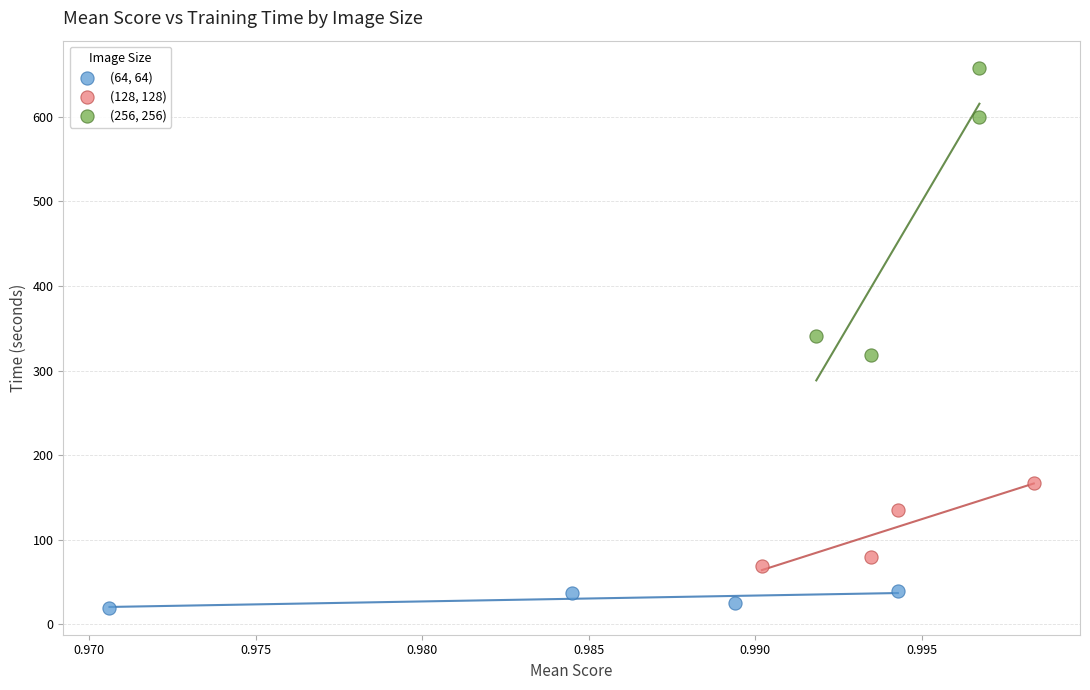

What are all the series names shown in the legend?

(64, 64), (128, 128), (256, 256)